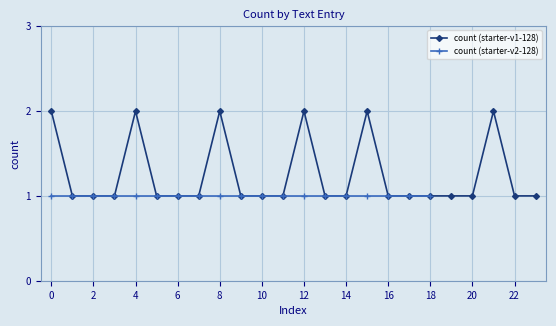

What is the average value?

1